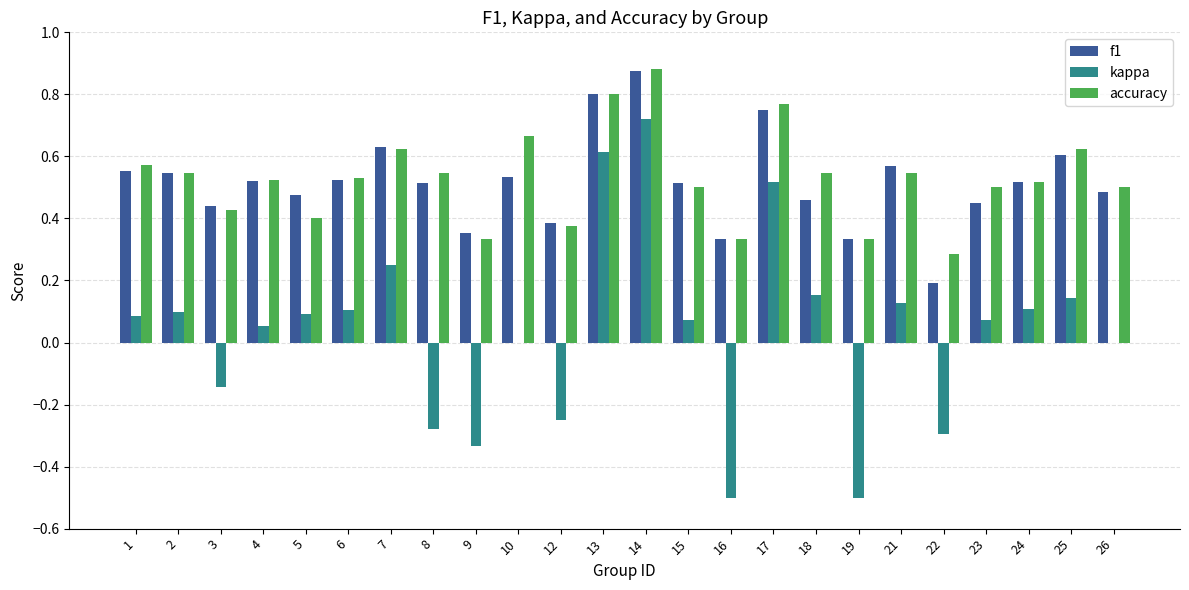

What is the sum of all f1 values?

12.4